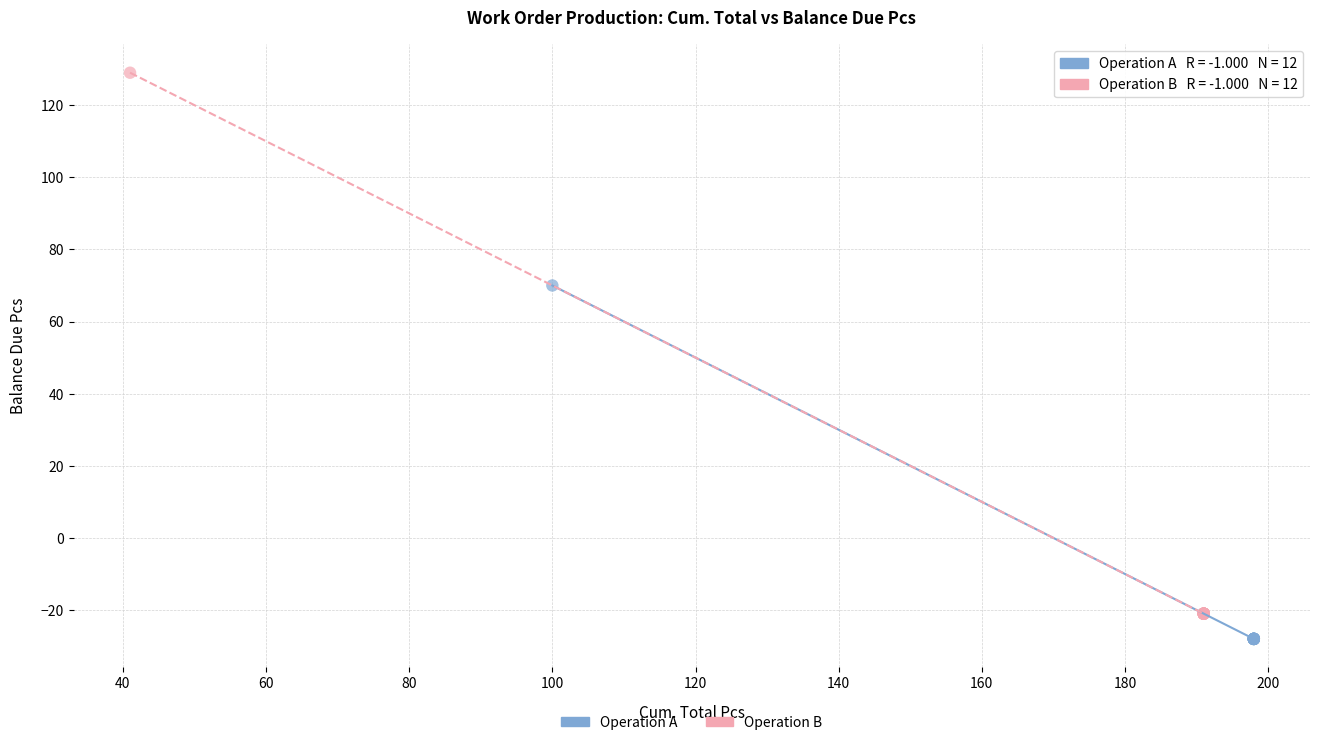

Which series has the largest Y range (max minus min)?

Operation B